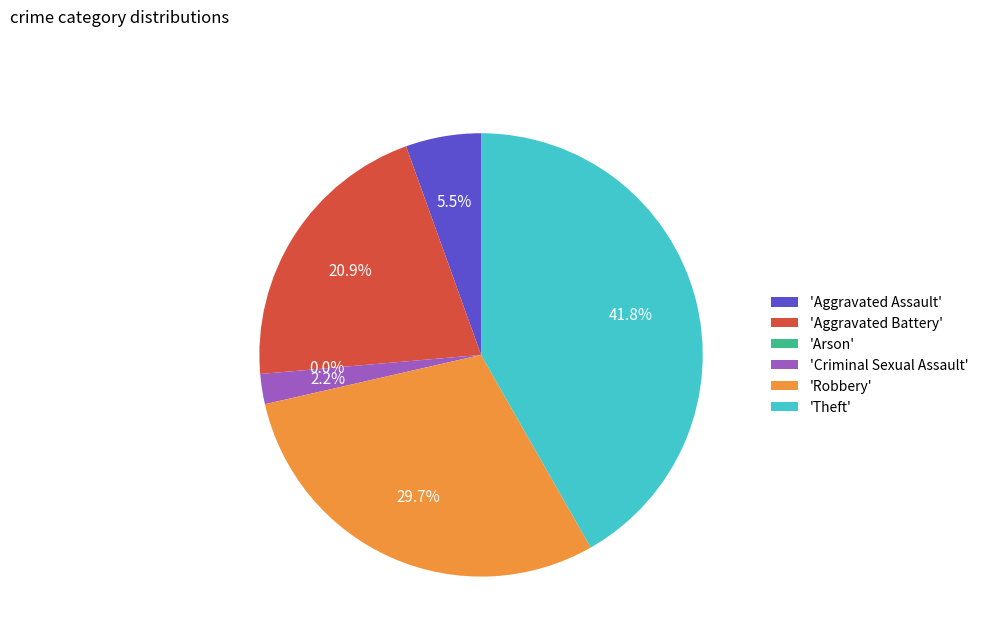

To the nearest percent, what is the combined percentage of Robbery and Theft?

71%